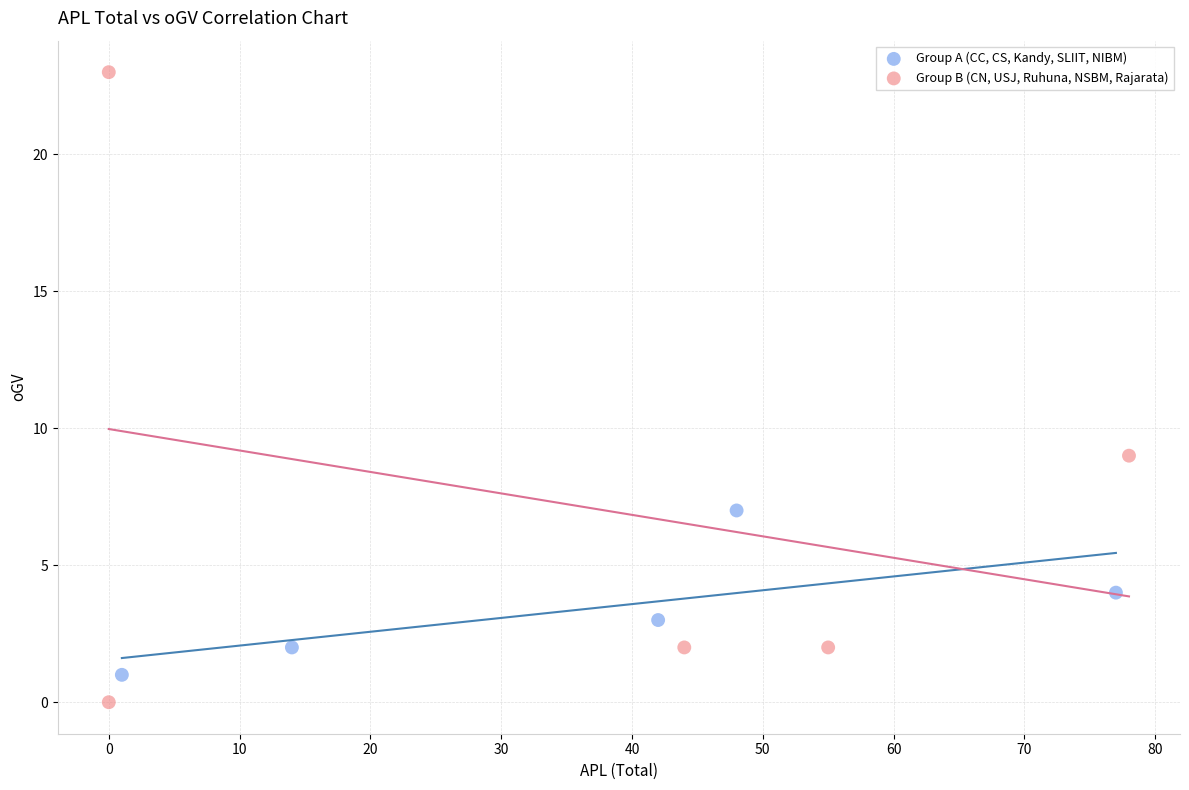

Which series contains the lowest Y value?

Group B (CN, USJ, Ruhuna, NSBM, Rajarata)